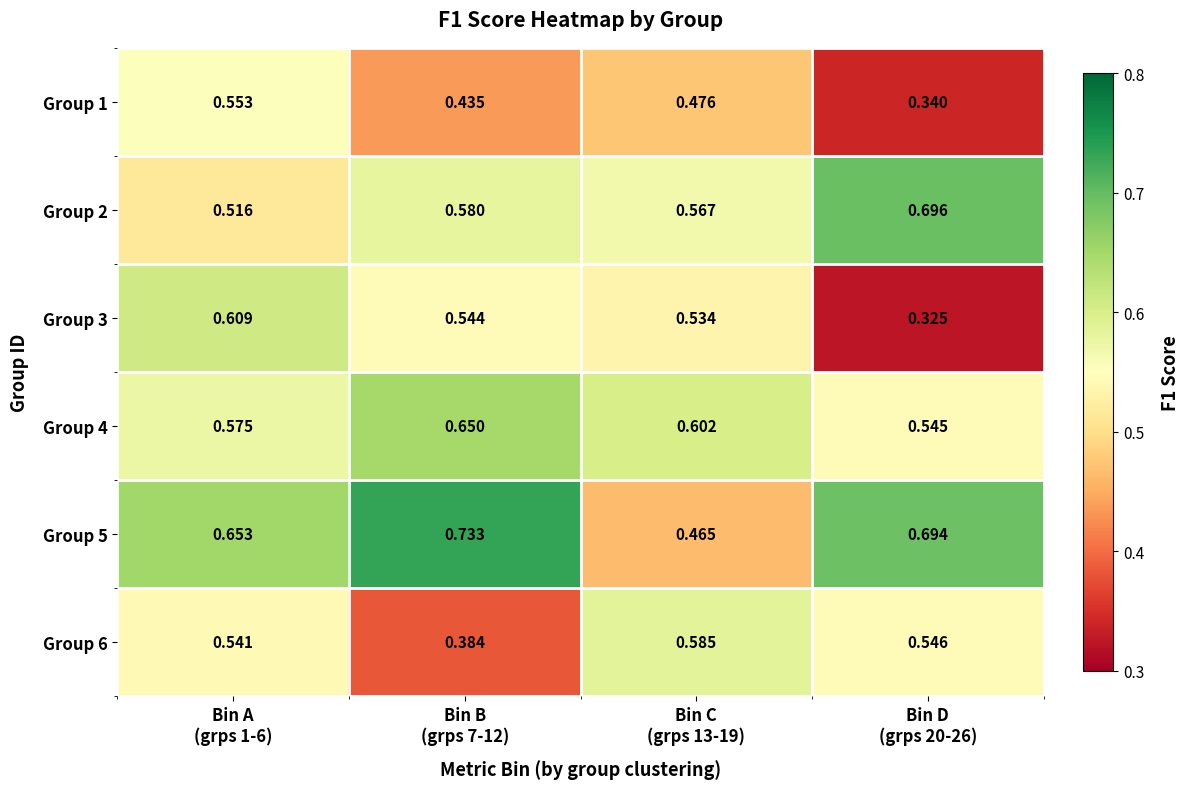

At which category is the sum across all series the highest?

Bin A
(grps 1-6)